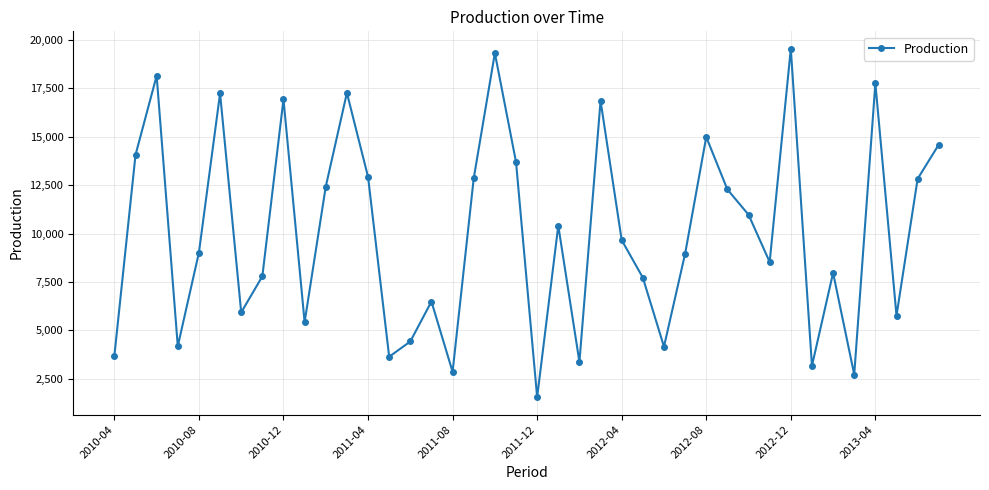

How many values exceed 9659?

20